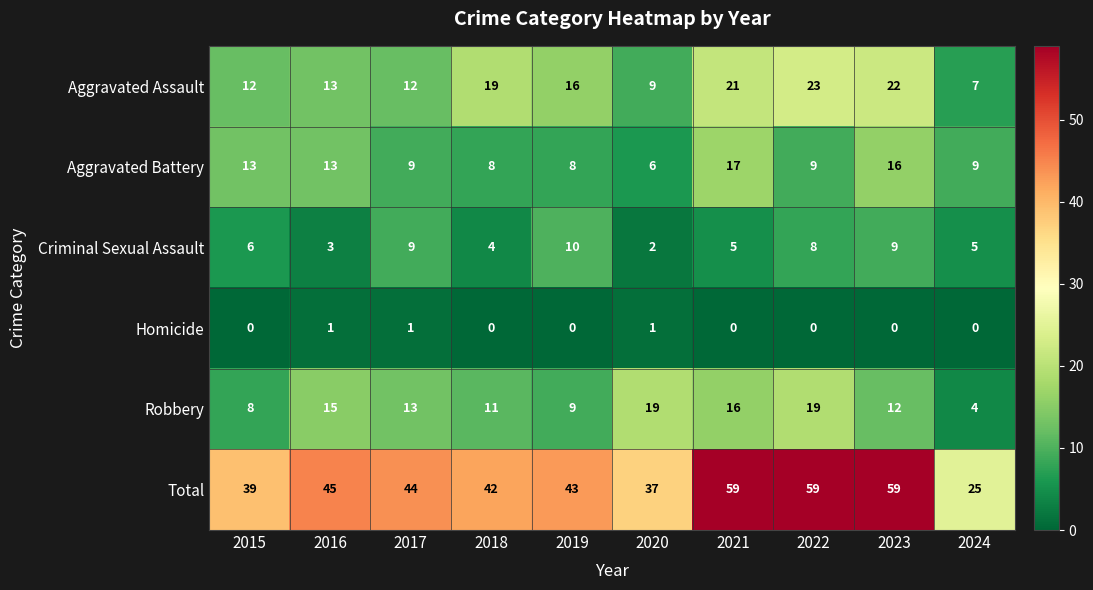

What is the total value across all series at 2019?

86